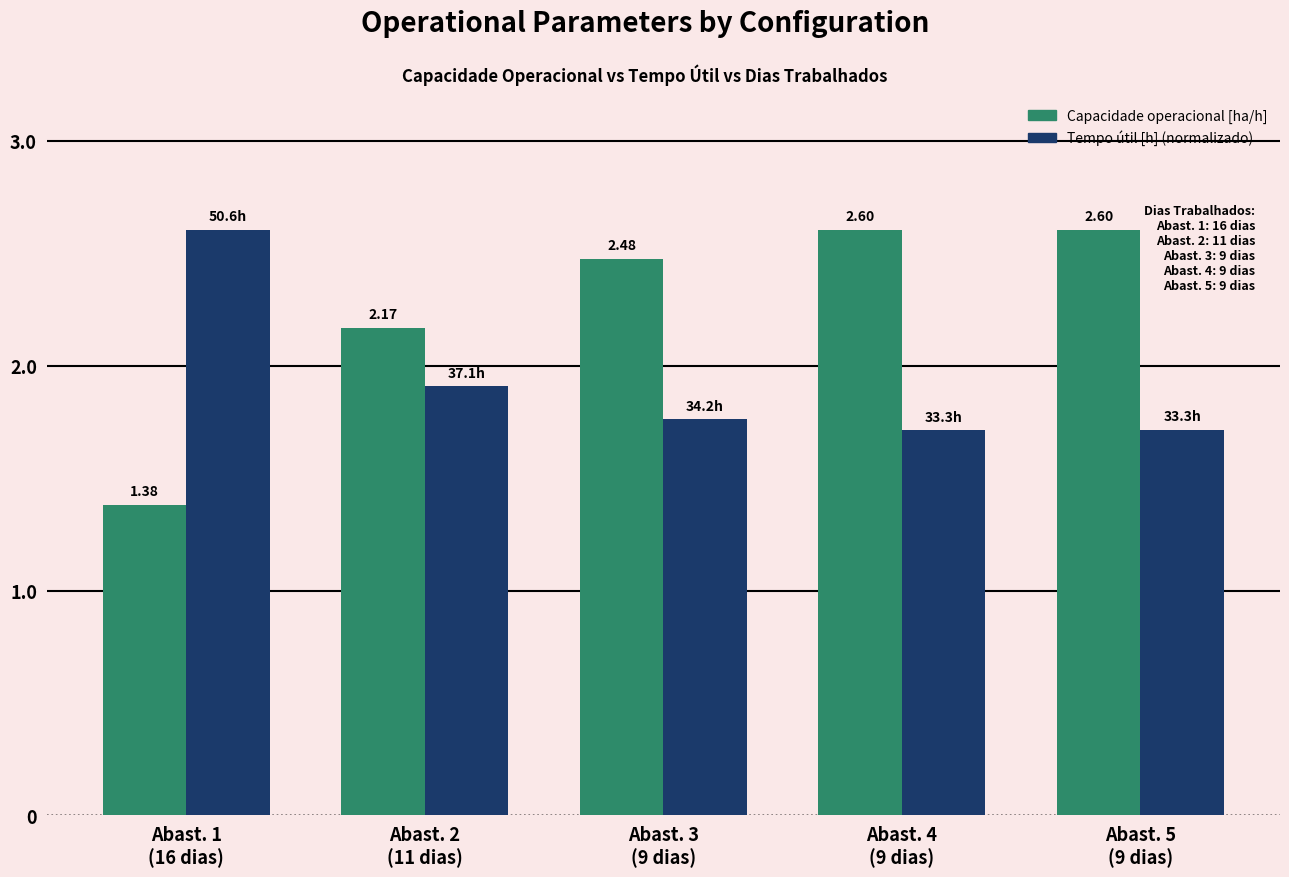

What is the maximum value shown in the chart?

2.6